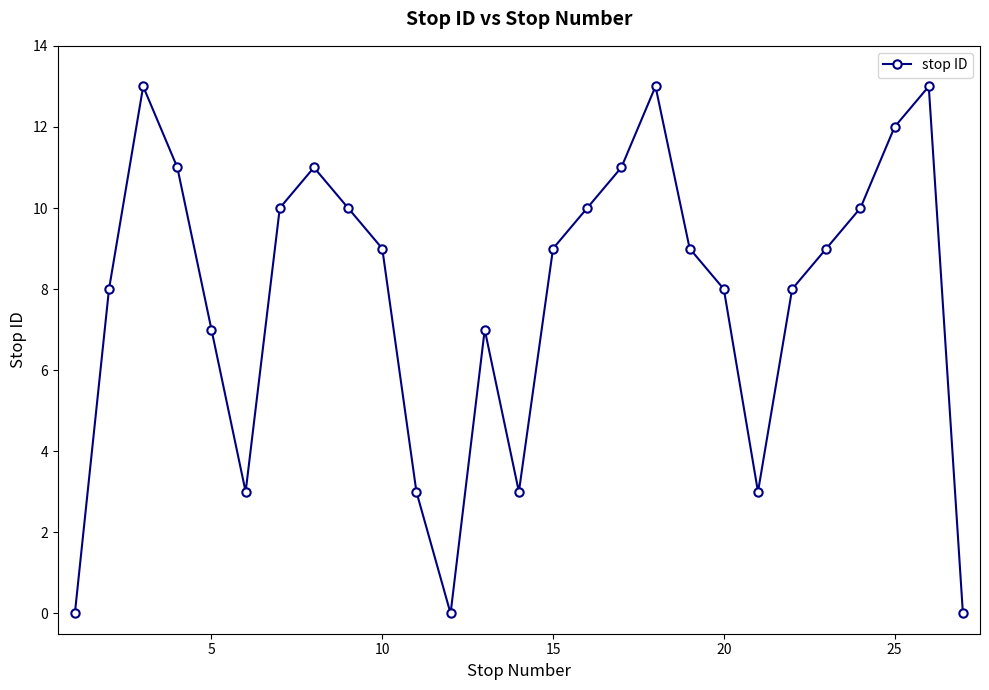

How many series are shown in this chart?

1